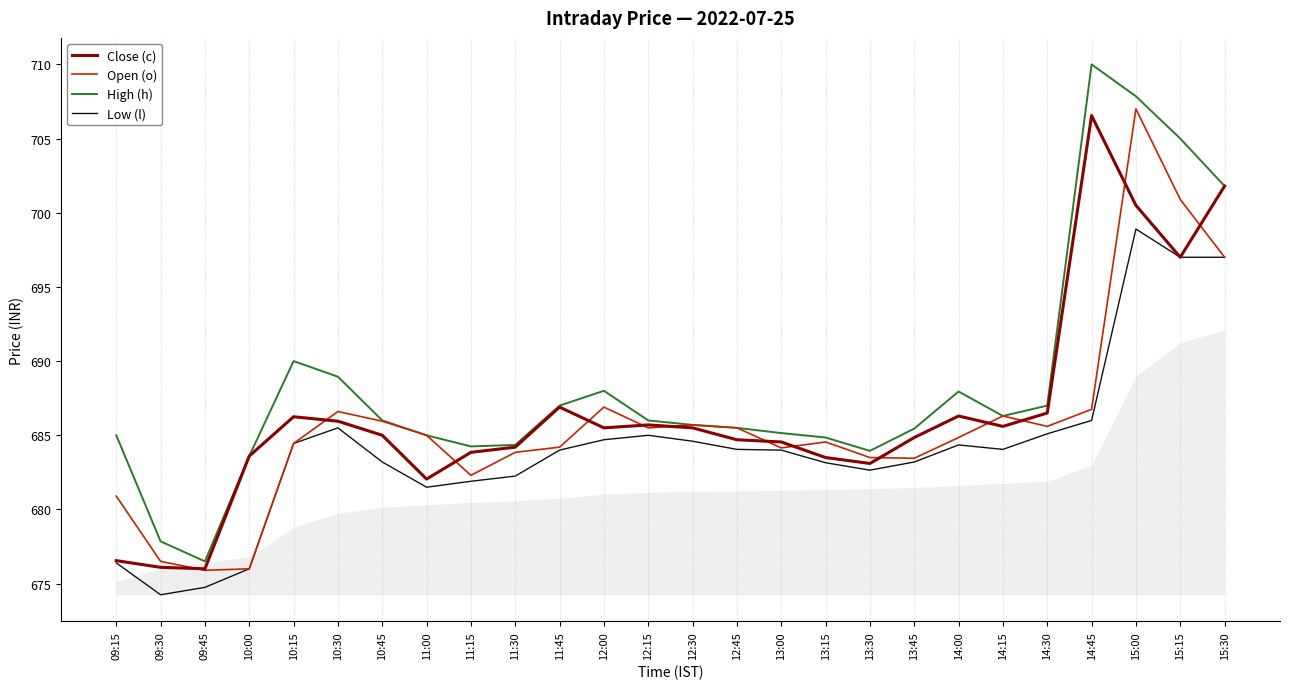

Rank the series by their maximum value, from highest to lowest.

High (h), Open (o), Close (c), Low (l)